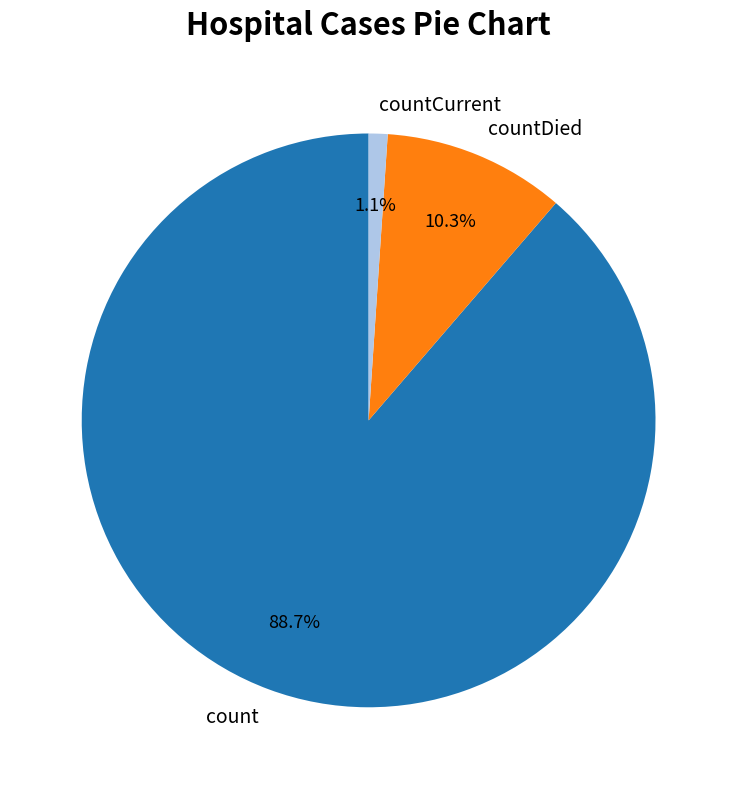

What percentage is the countDied slice, to the nearest percent?

10%